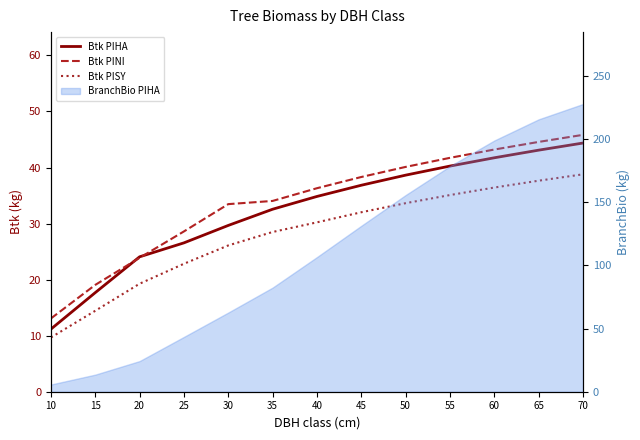

Does the chart have visible grid lines?

No